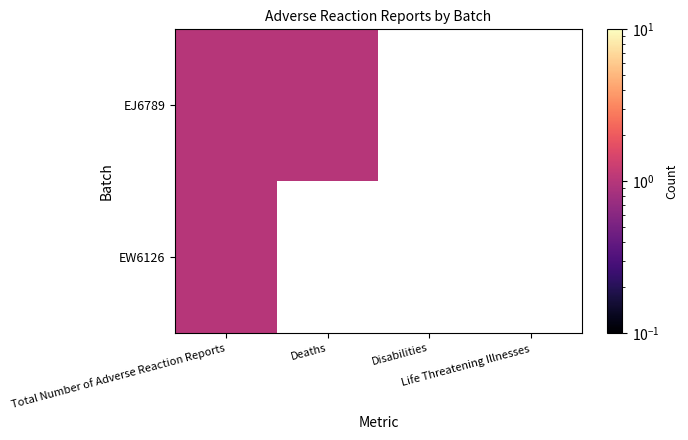

Reading left to right, extract all data points from this chart.

EJ6789: Total Number of Adverse Reaction Reports=1	Deaths=1	Disabilities=0	Life Threatening Illnesses=0
EW6126: Total Number of Adverse Reaction Reports=1	Deaths=0	Disabilities=0	Life Threatening Illnesses=0